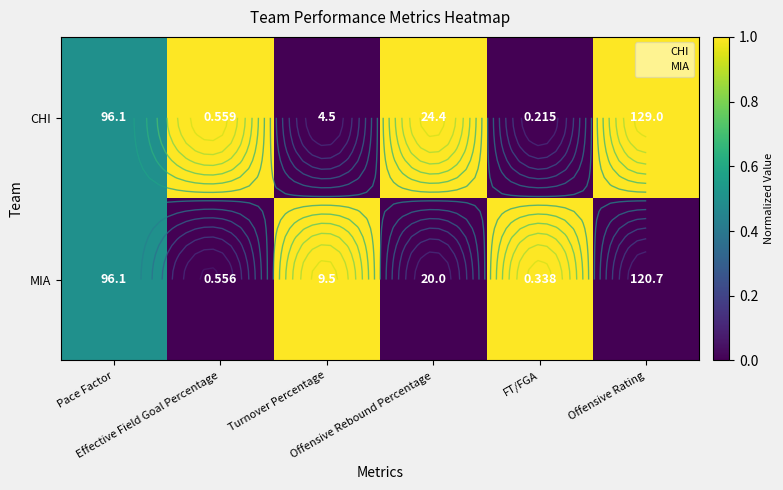

How many positive values does the CHI series have?

4